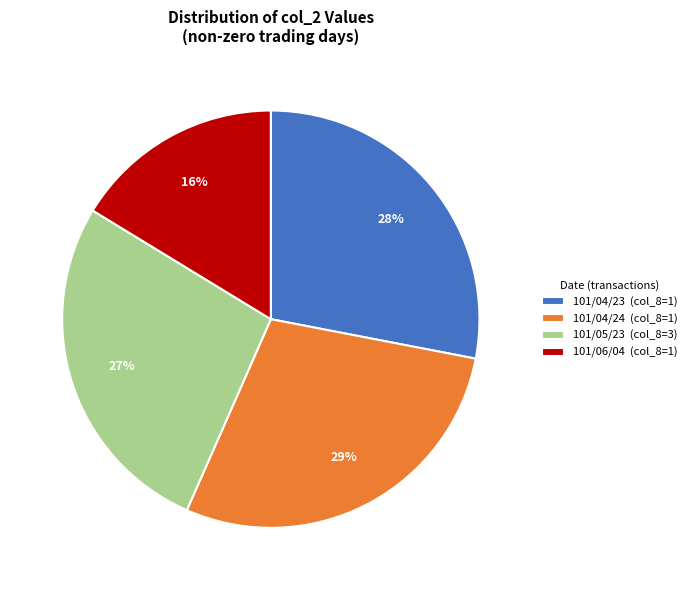

Rank the categories by value from highest to lowest.

101/04/24 (col_8=1), 101/04/23 (col_8=1), 101/05/23 (col_8=3), 101/06/04 (col_8=1)